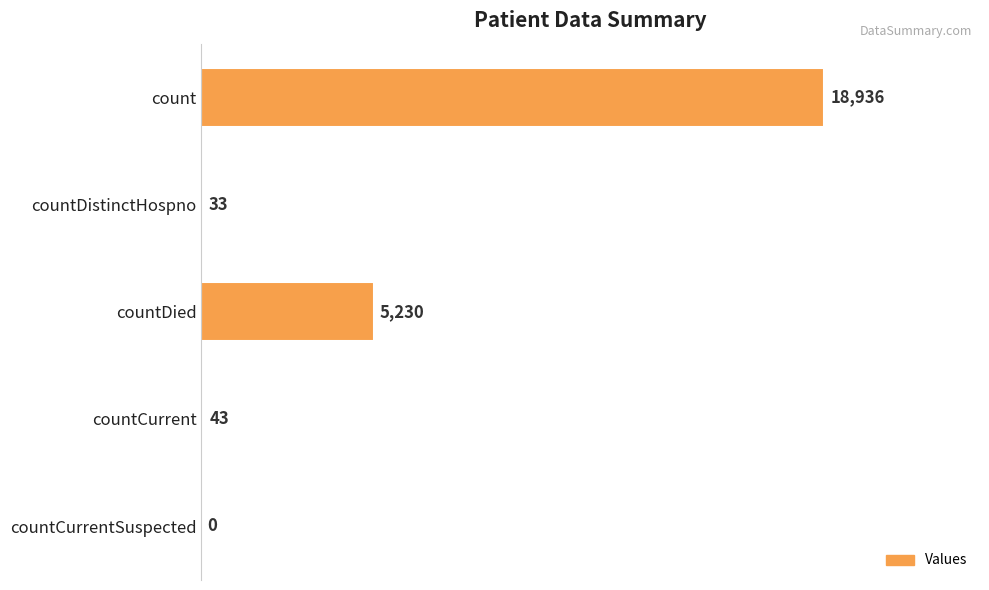

What is the average value?

4848